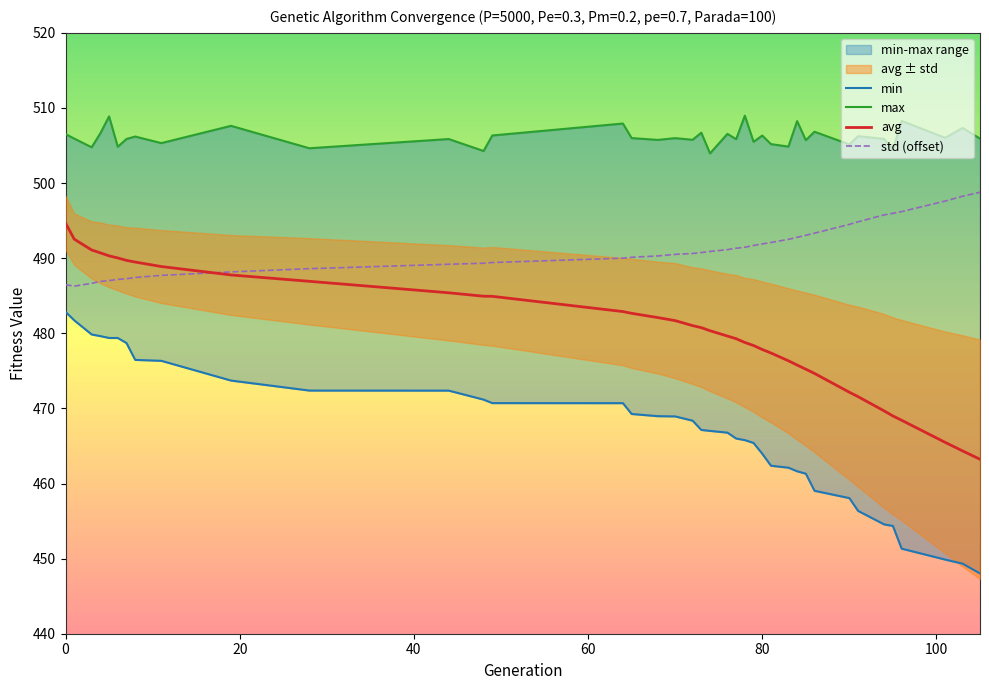

List the series in order of their overall mean, highest first.

max, std (offset), avg, min